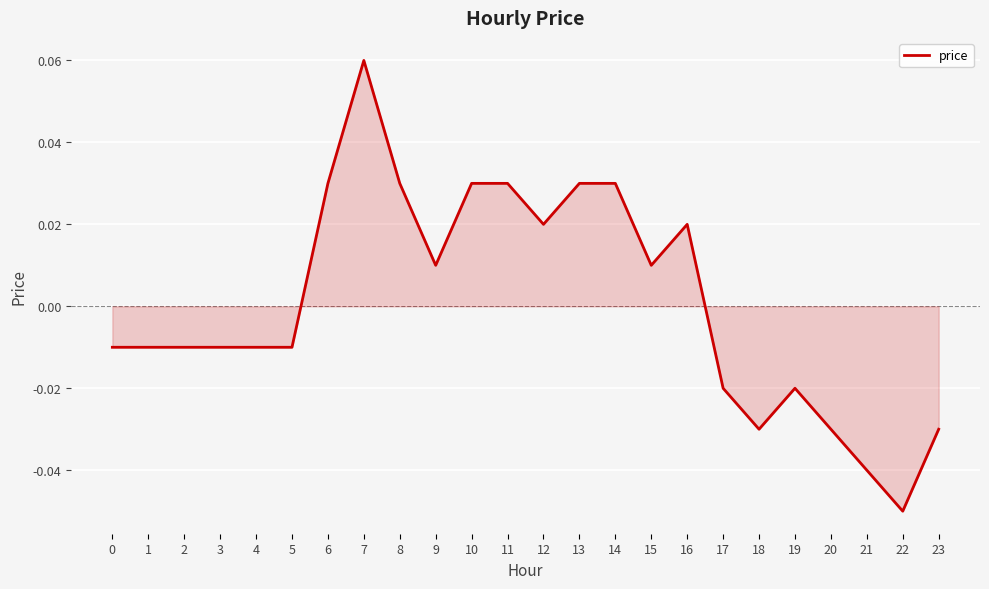

Between 20 and 16, which is larger?

16